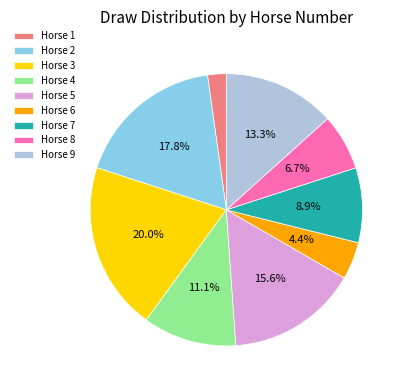

Combined, what portion of the pie is Horse 5 and Horse 3?

35.6%